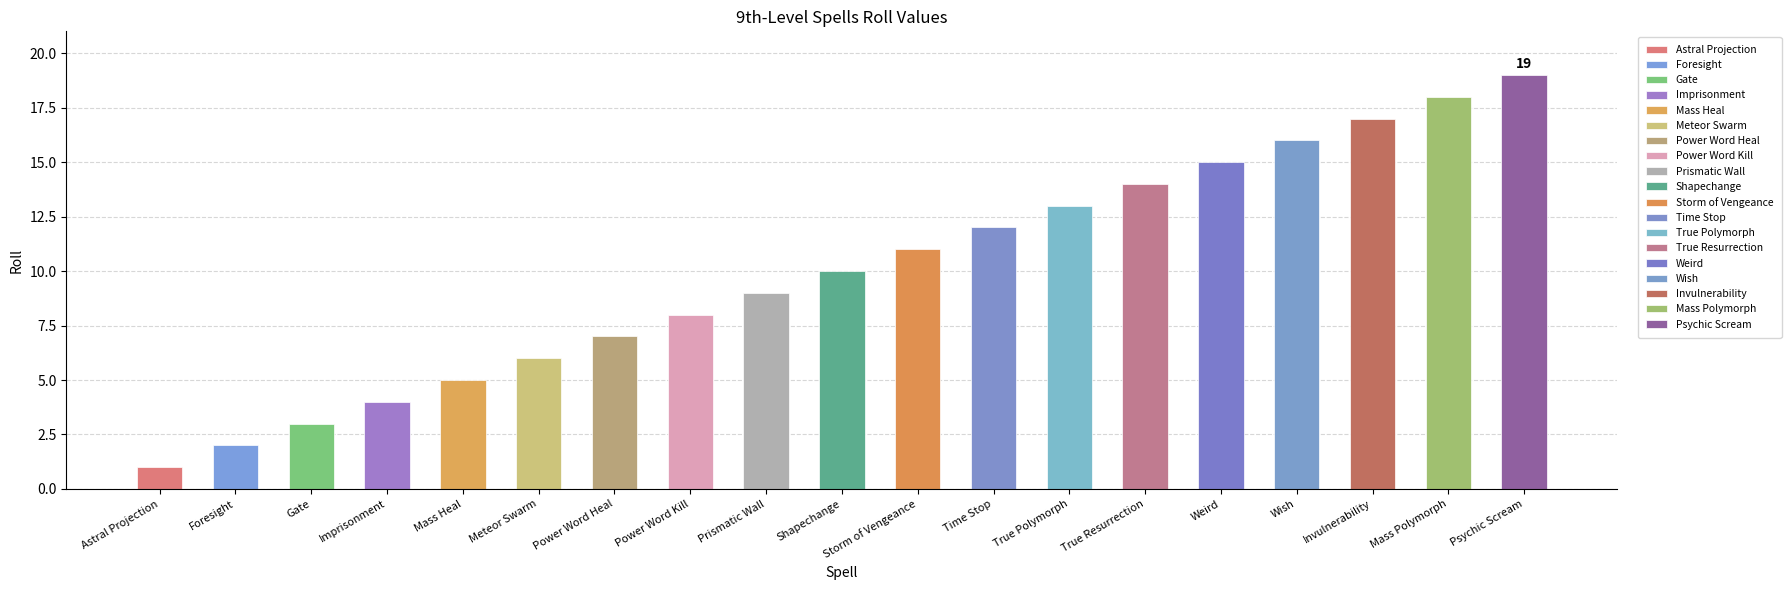

Reading left to right, extract all data points from this chart.

1	2	3	4	5	6	7	8	9	10	11	12	13	14	15	16	17	18	19